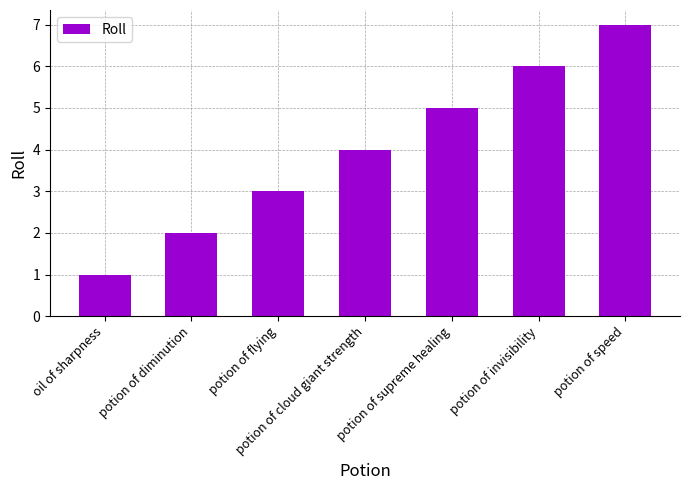

How many data points does each series have?

7